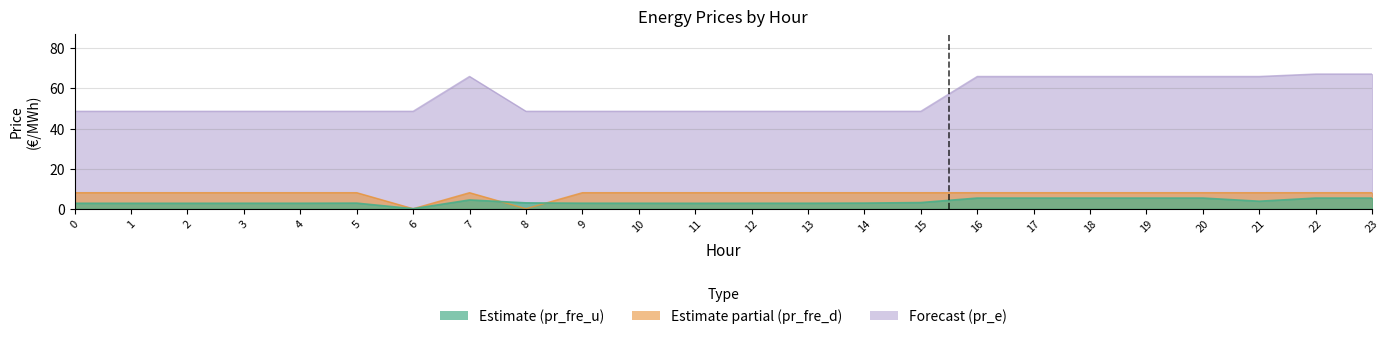

Which series has the largest range (max minus min)?

pr_e